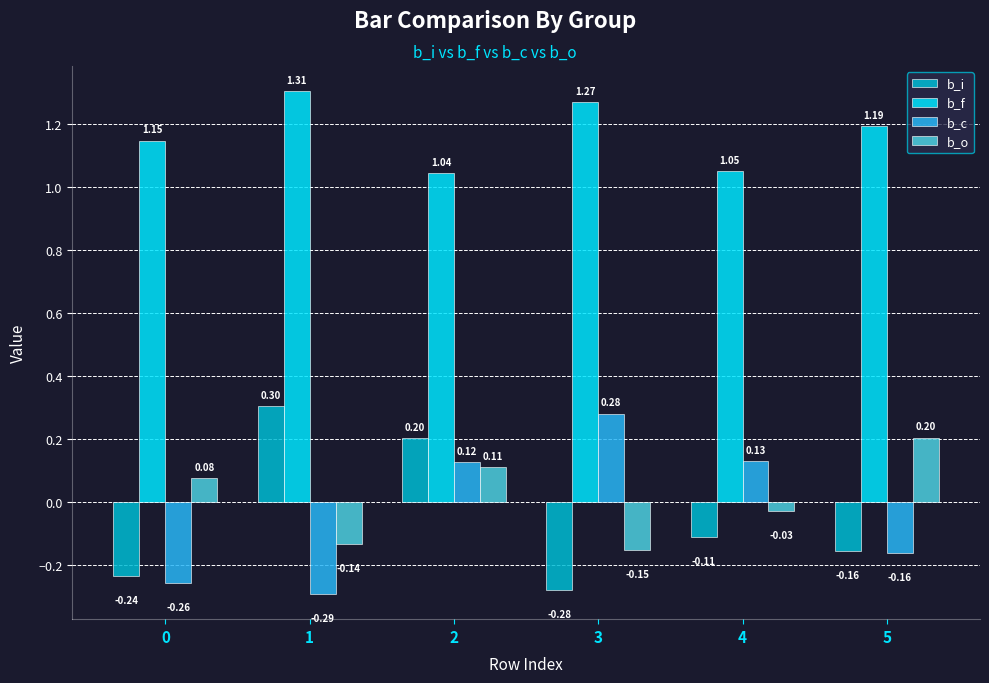

What are all the series names shown in the legend?

b_i, b_f, b_c, b_o